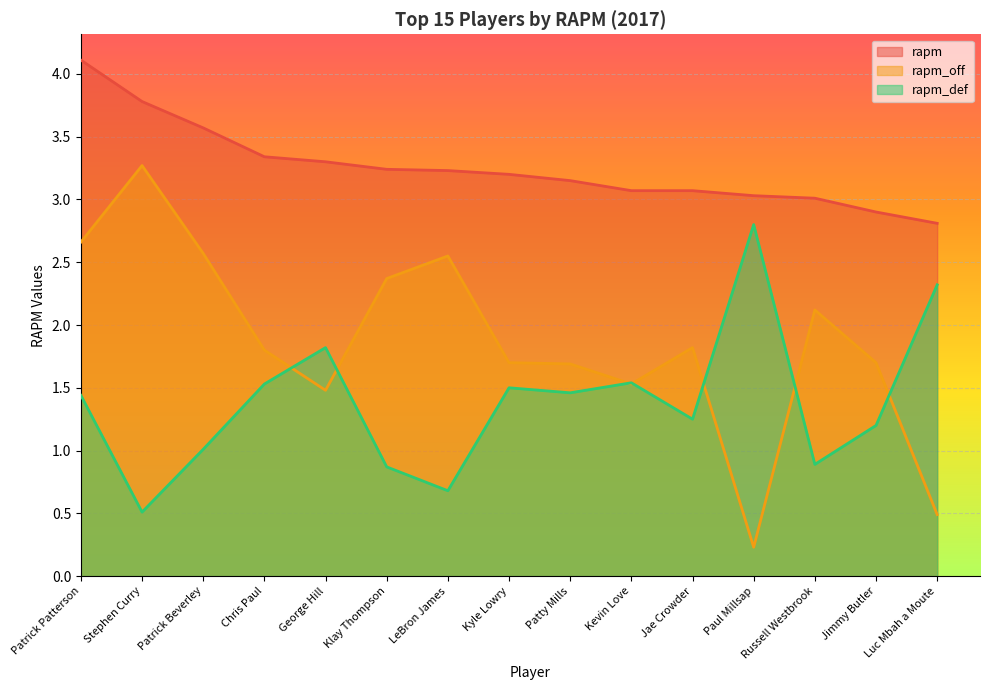

What is the total value across all series at Patrick Beverley?

7.1